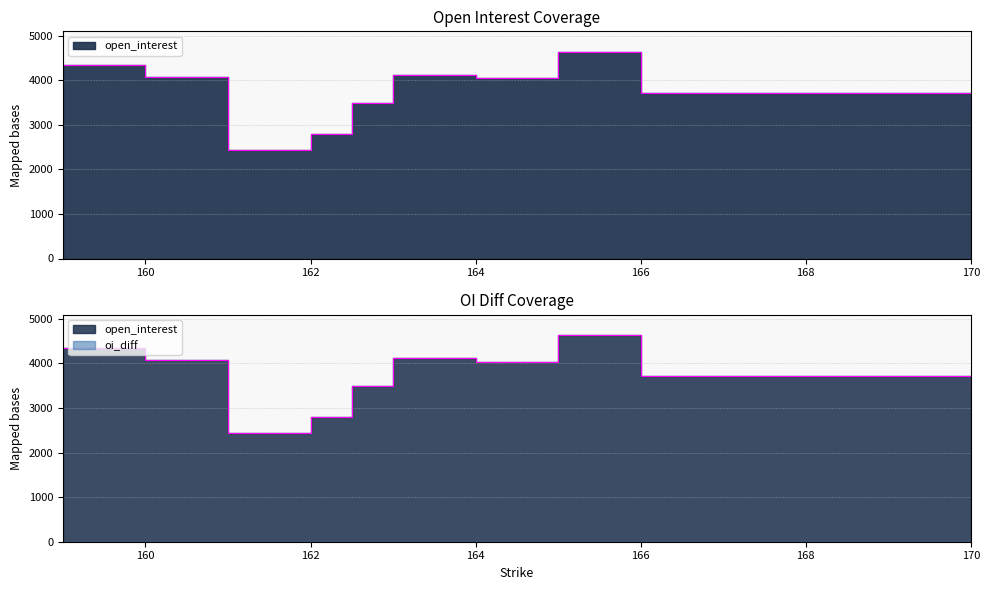

What is the greatest value displayed?

4635